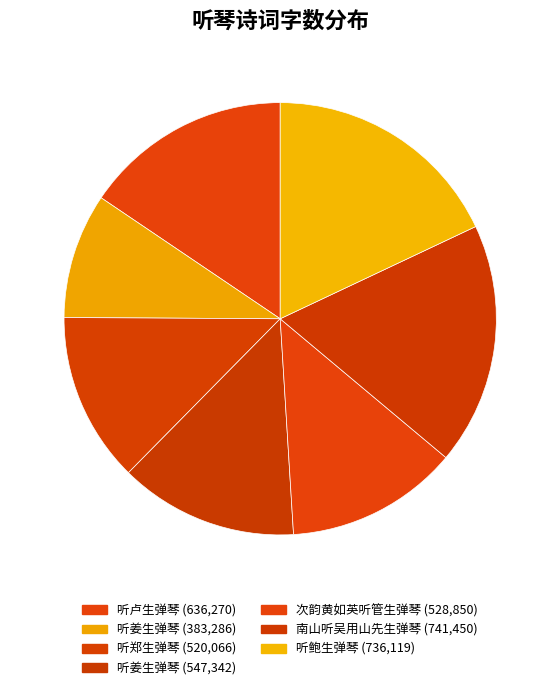

How many segments does this pie chart have?

7